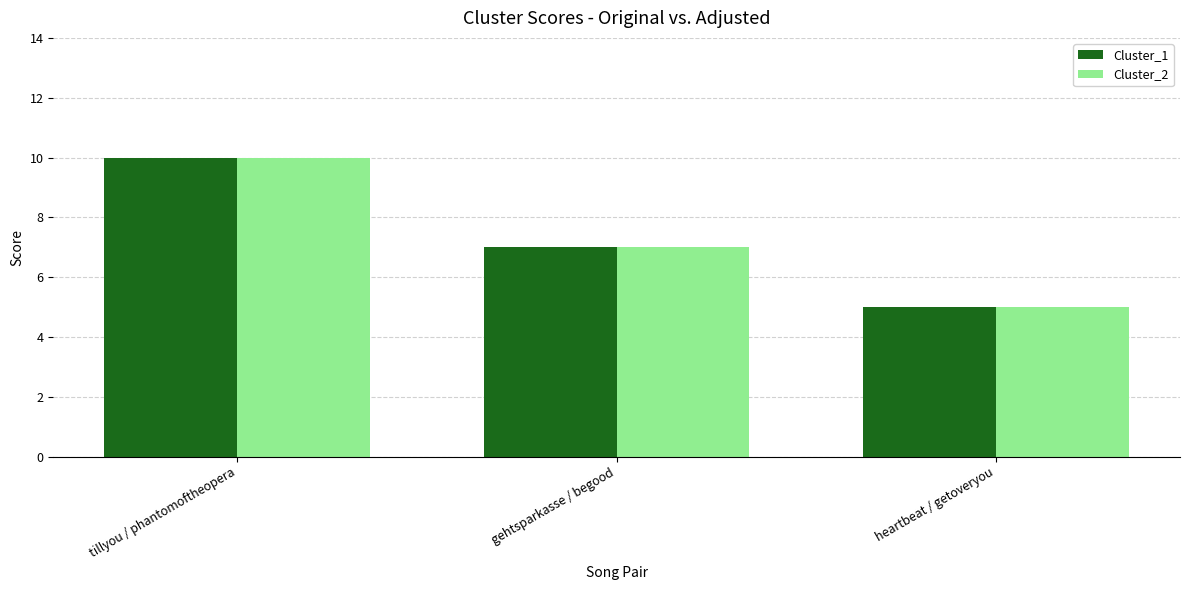

What is the sum of all Cluster_2 values?

22